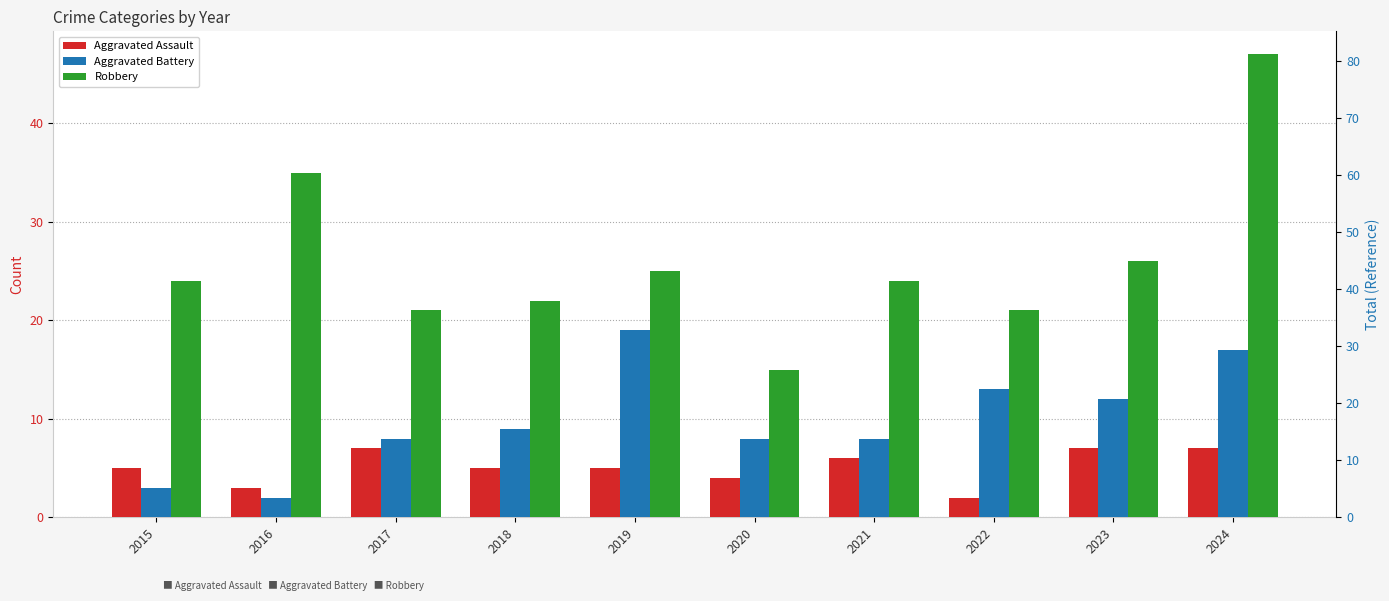

How many bars are there in each group?

3